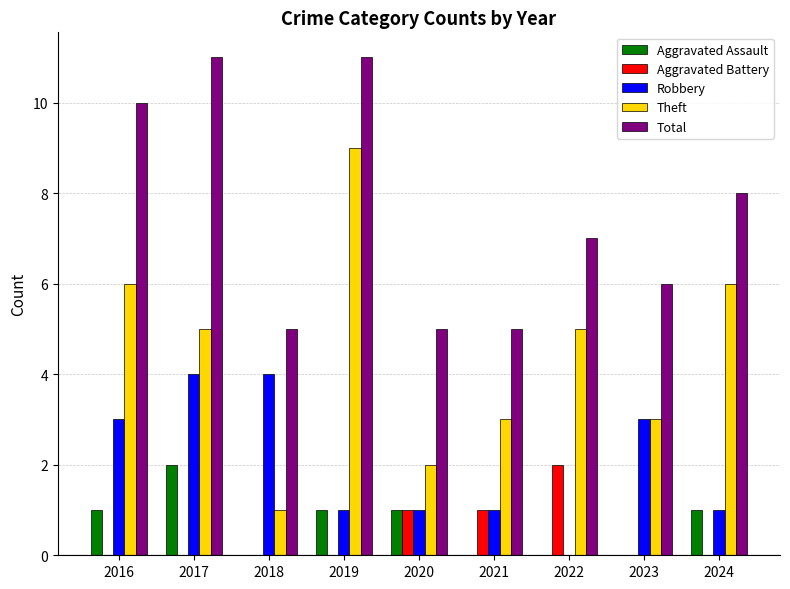

Which series has the largest total across all categories?

Total